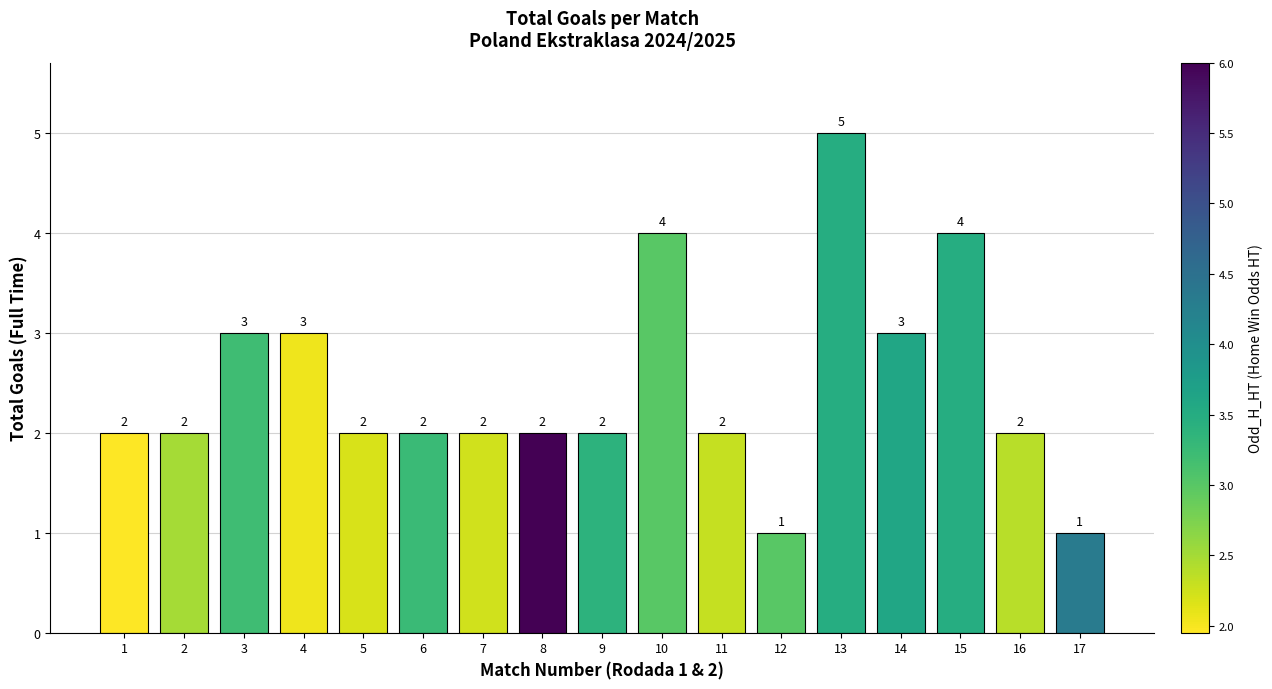

Is it true that the value at 8 is 2?

True